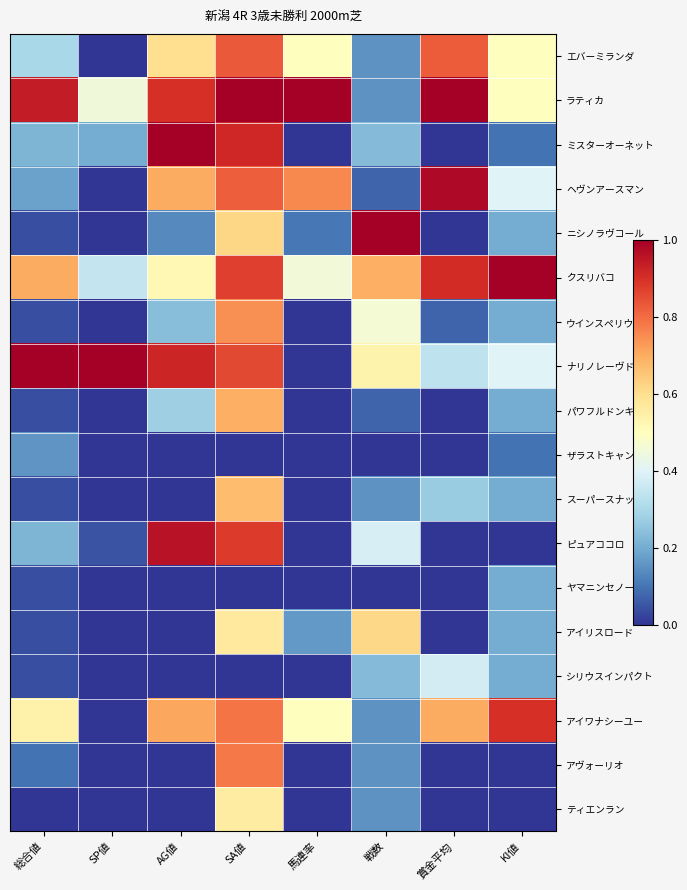

What is the total value across all series at AG値?

7.0